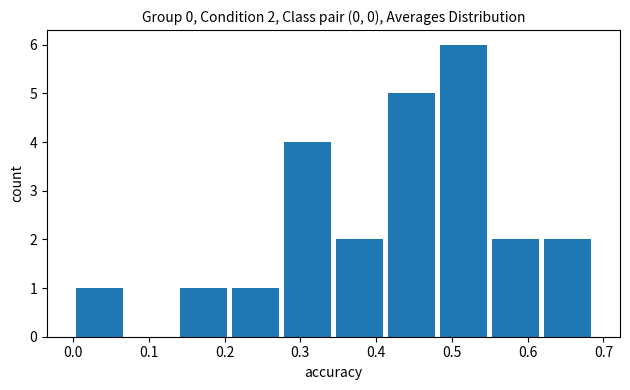

Which range on the x-axis has the tallest bar?

0.48 to 0.55